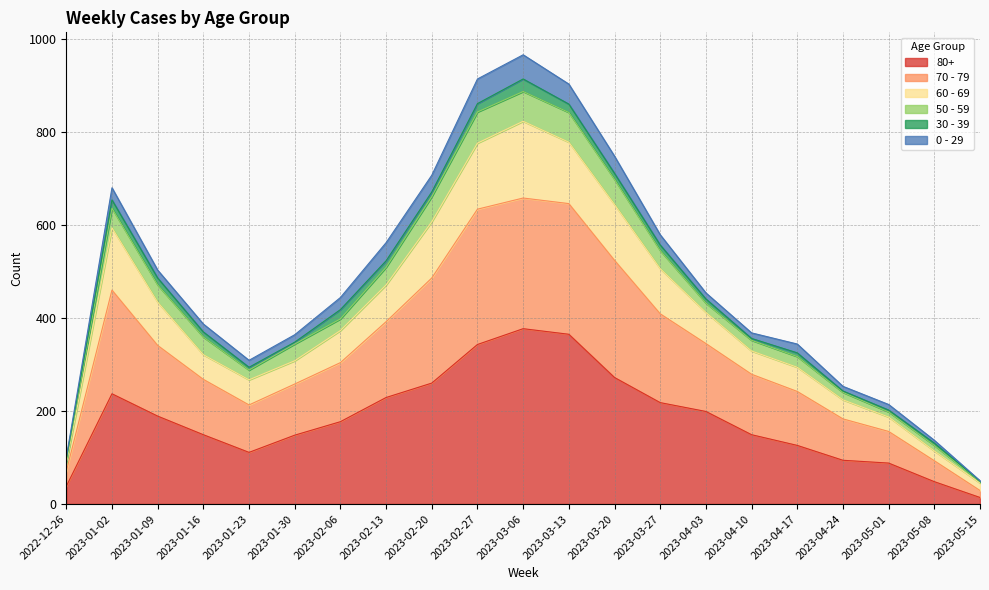

Does the chart display data point markers on the line(s)?

No